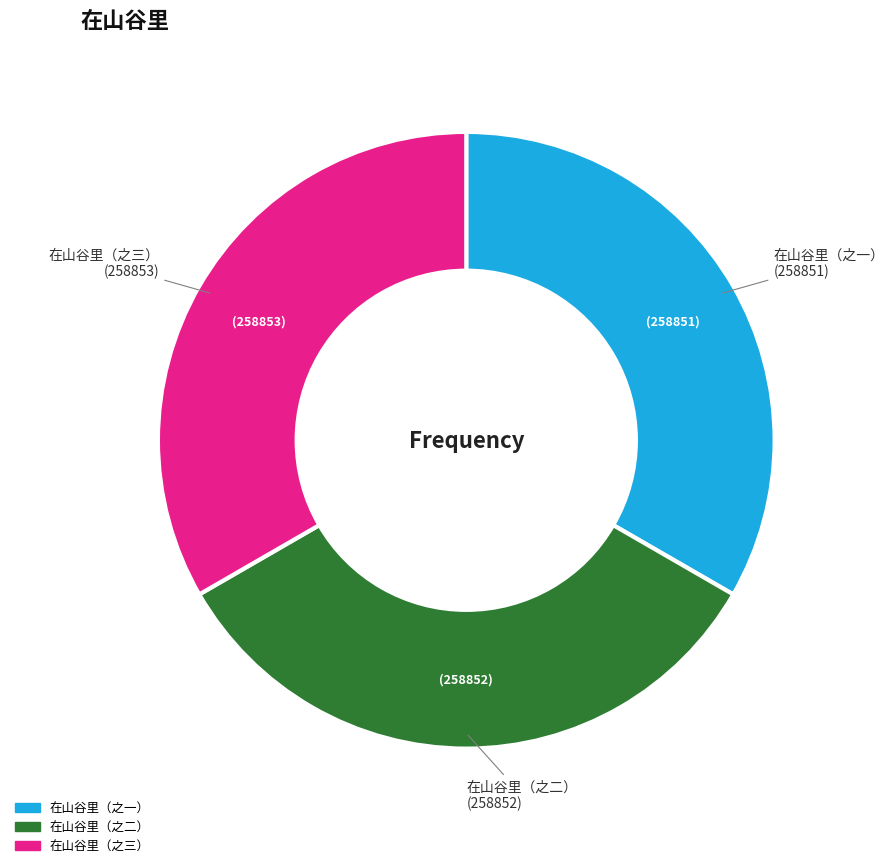

What is the ratio of the value at 在山谷里（之二） to the value at 在山谷里（之一）?

1.0